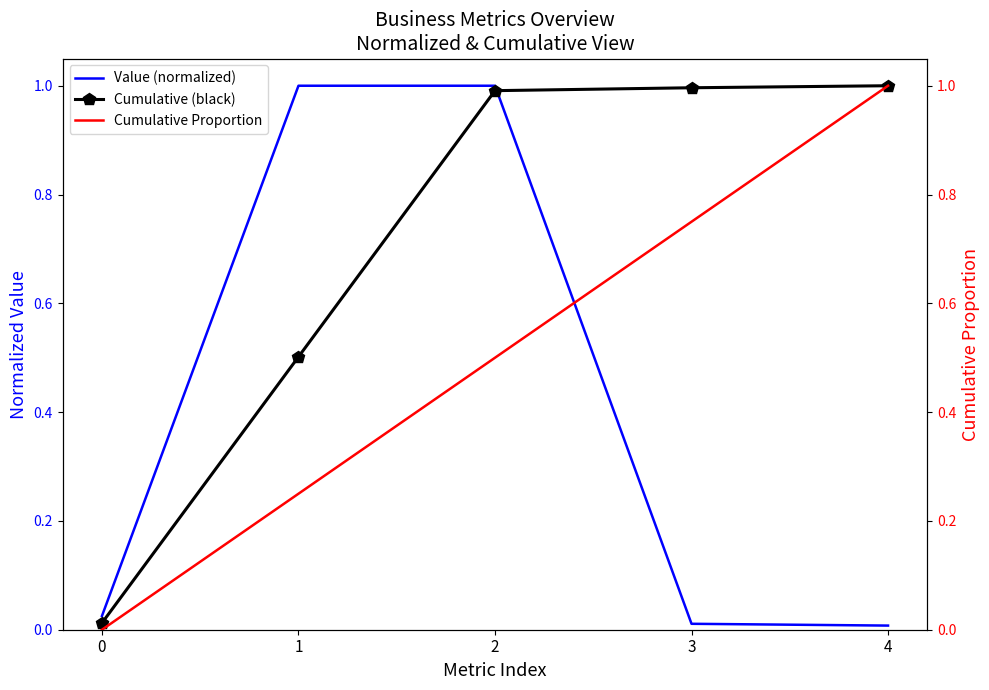

How many distinct data groups are displayed?

3